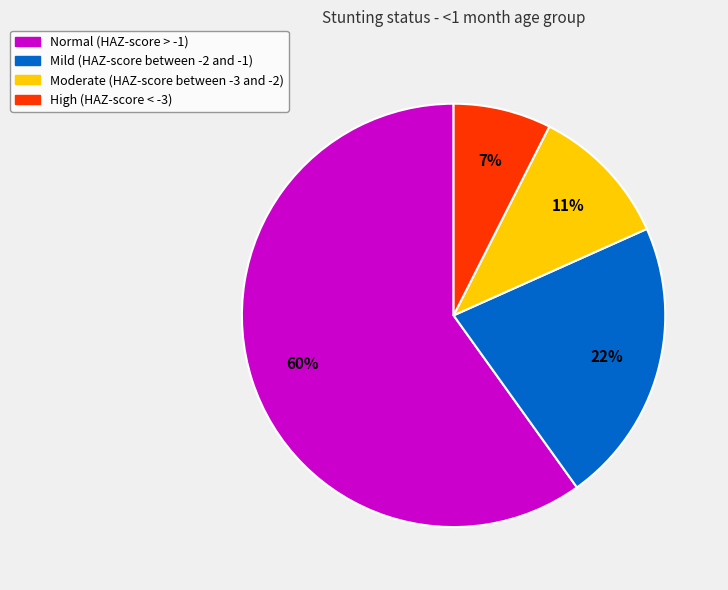

How many segments does this pie chart have?

4